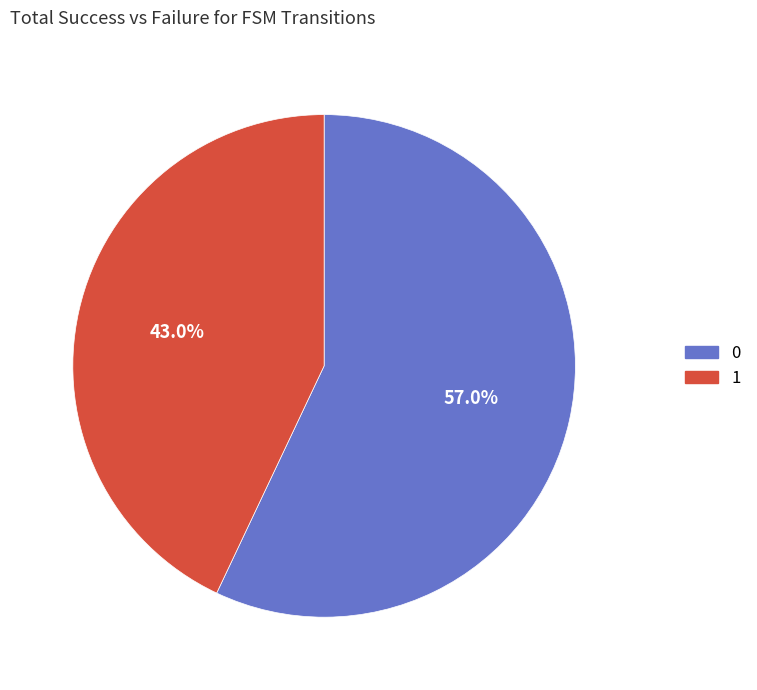

To the nearest percent, what is the average slice percentage?

50%